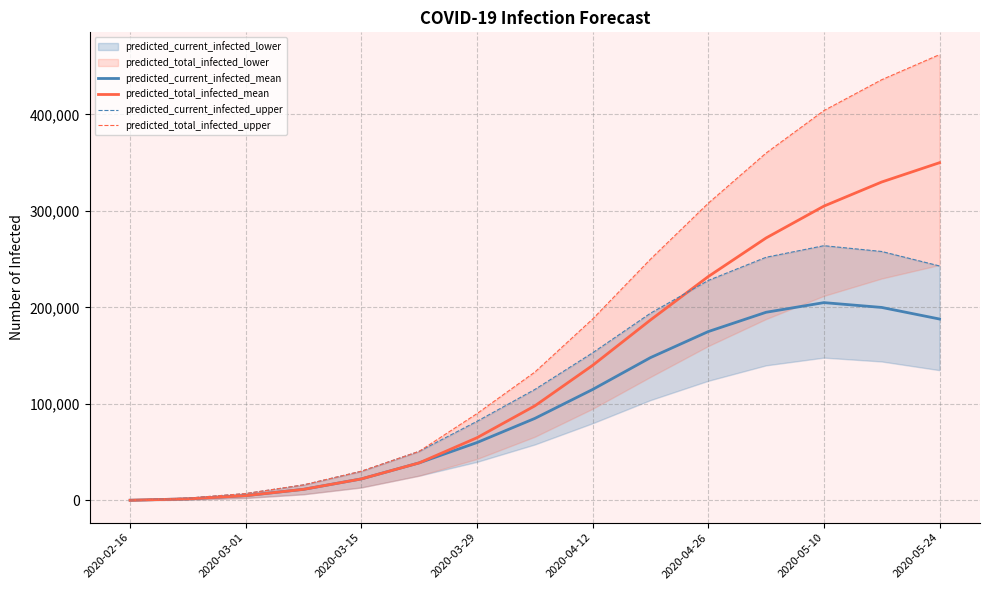

What is the value of the predicted_current_infected_mean point at the 2nd from the left?

1644